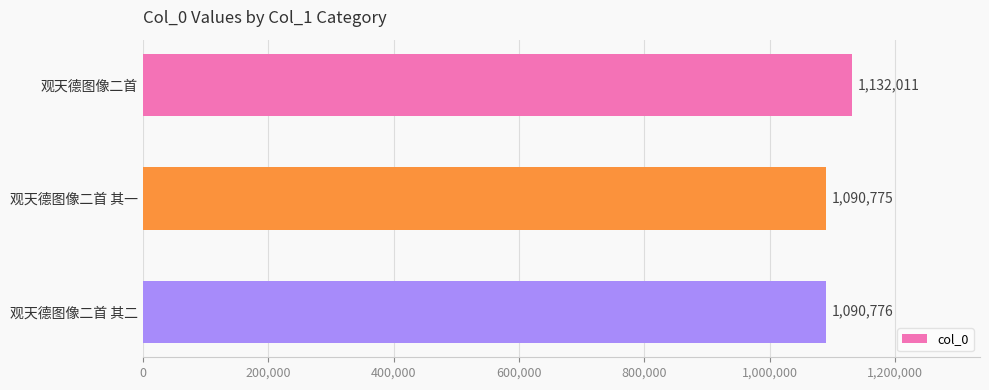

How many distinct data groups are displayed?

1